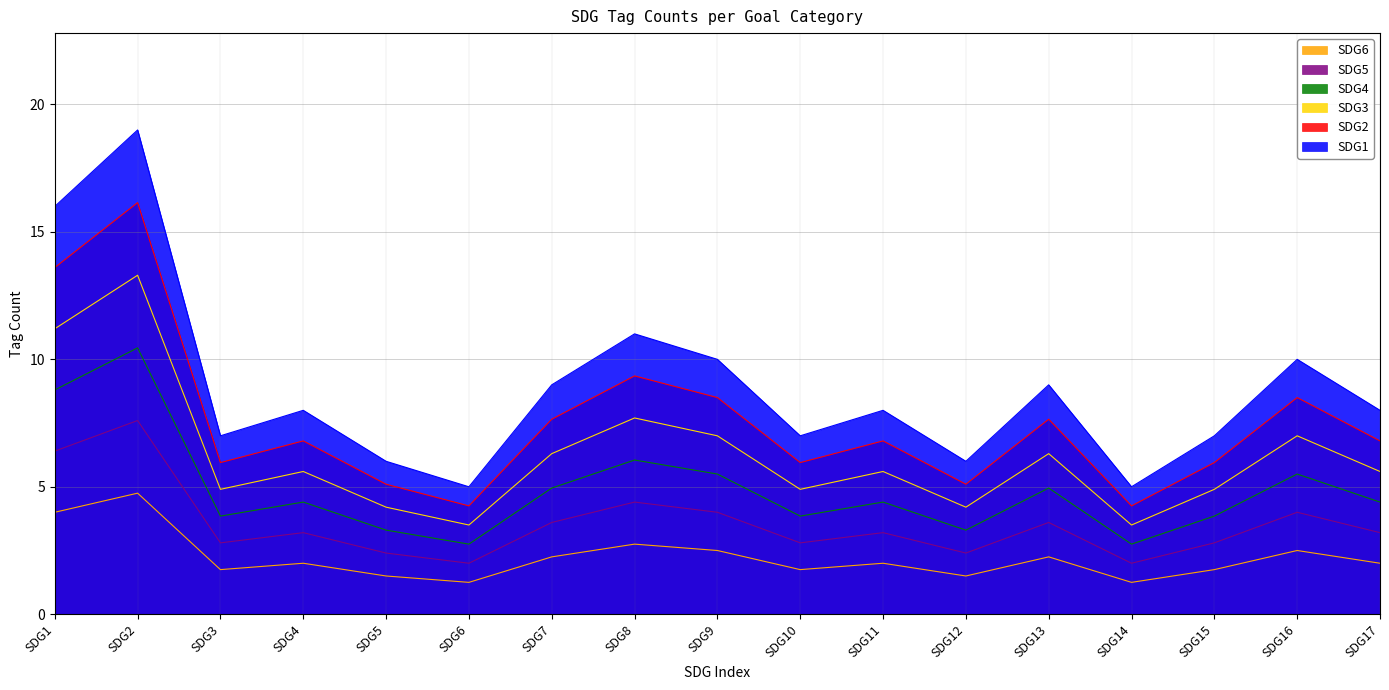

True or false: SDG5 and SDG2 cross at least once.

False